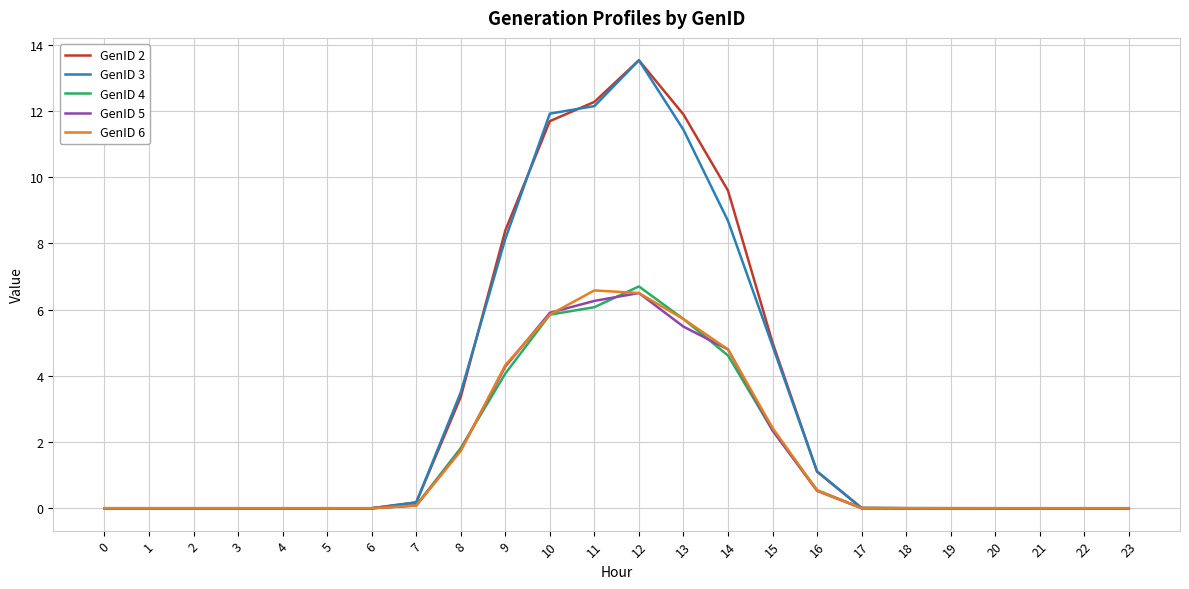

The value of GenID 4 at 20 is -4.5. True or false?

False